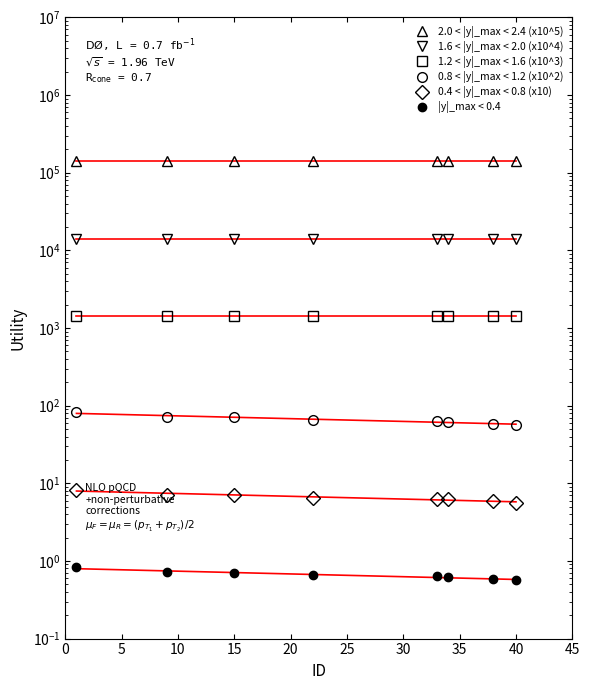

What are all the series names shown in the legend?

2.0 < |y|_max < 2.4 (x10^5), 1.6 < |y|_max < 2.0 (x10^4), 1.2 < |y|_max < 1.6 (x10^3), 0.8 < |y|_max < 1.2 (x10^2), 0.4 < |y|_max < 0.8 (x10), |y|_max < 0.4